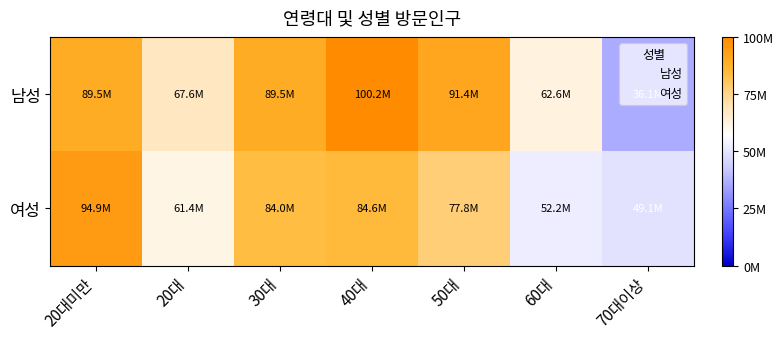

Reading left to right, transcribe all the data shown in this chart.

남성: 20대미만=89487077.3	20대=67551706.5	30대=89520872.0	40대=100163473.8	50대=91371277.8	60대=62560177.8	70대이상=36055094.5
여성: 20대미만=94898783.3	20대=61434499.2	30대=83996200.0	40대=84601606.6	50대=77840423.0	60대=52194414.4	70대이상=49106996.3